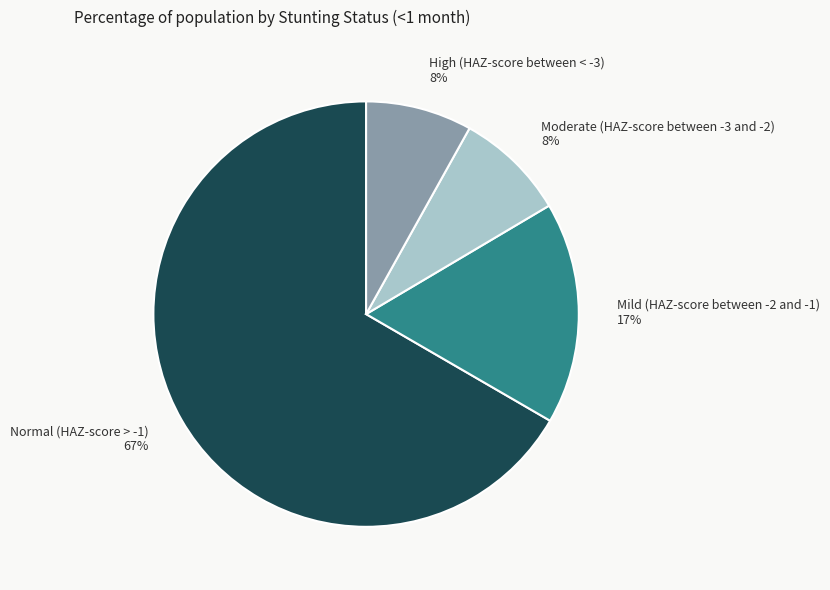

To the nearest percent, what is the combined percentage of High (HAZ-score between < -3) and Moderate (HAZ-score between -3 and -2)?

16%